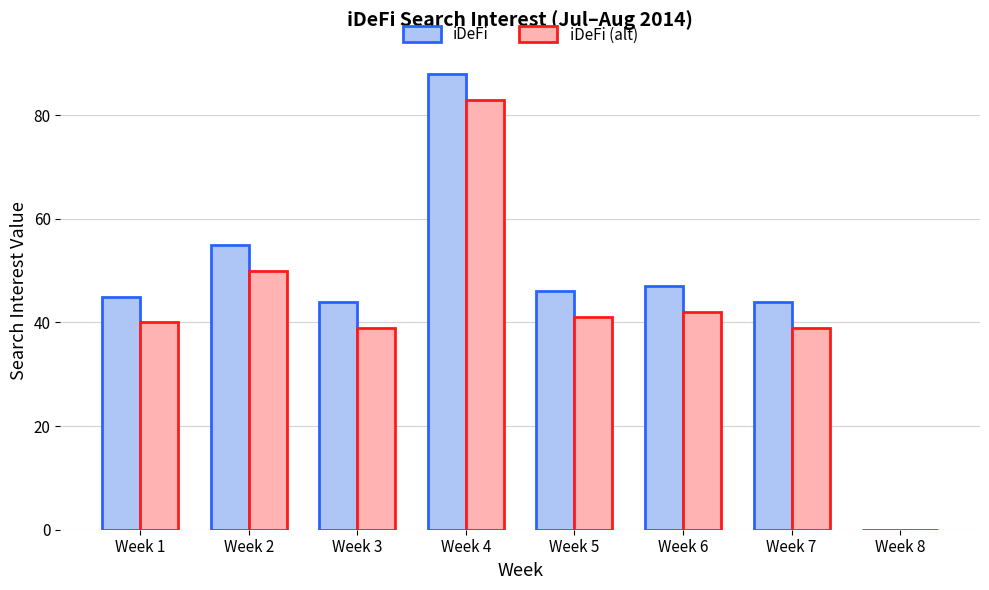

What are all the series names shown in the legend?

iDeFi, iDeFi (alt)